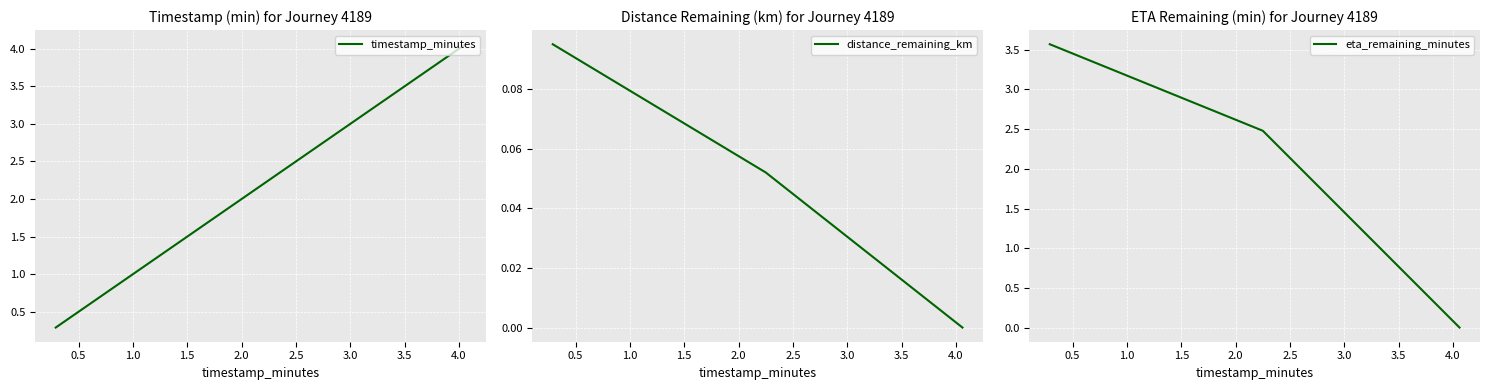

Between 0.5 and 1.0, which series saw the biggest shift?

eta_remaining_minutes